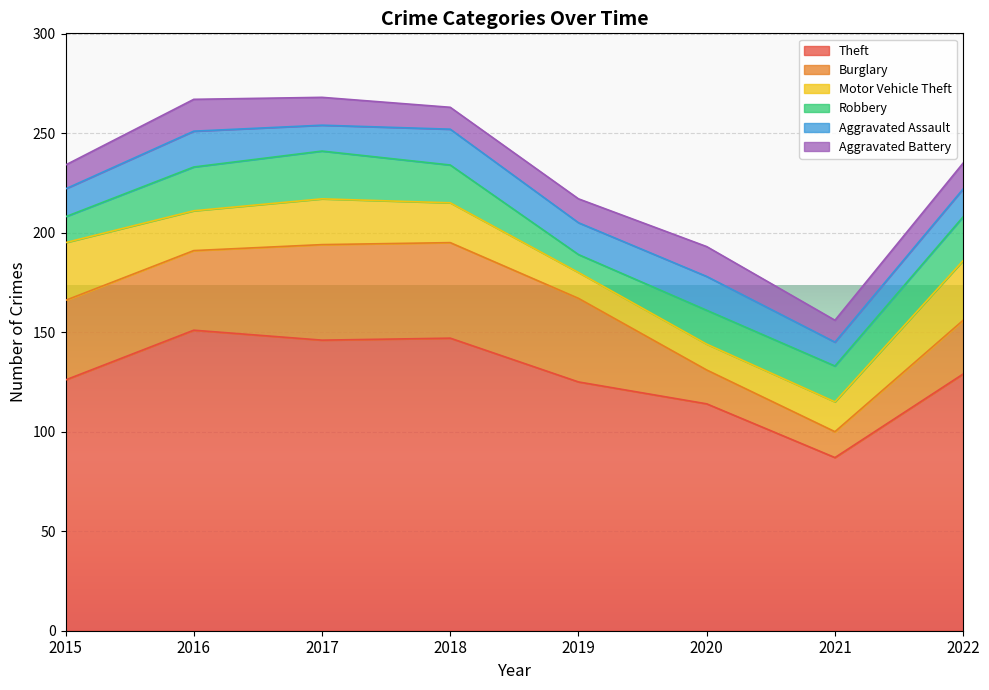

What is the difference between the maximum and minimum values in the Burglary series?

35